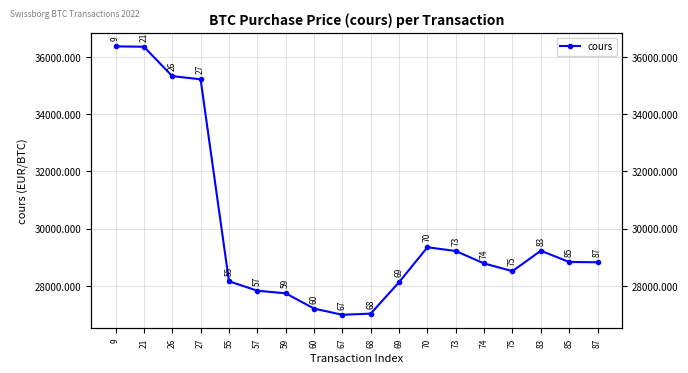

What is the difference between the second highest and minimum values?

9365.3